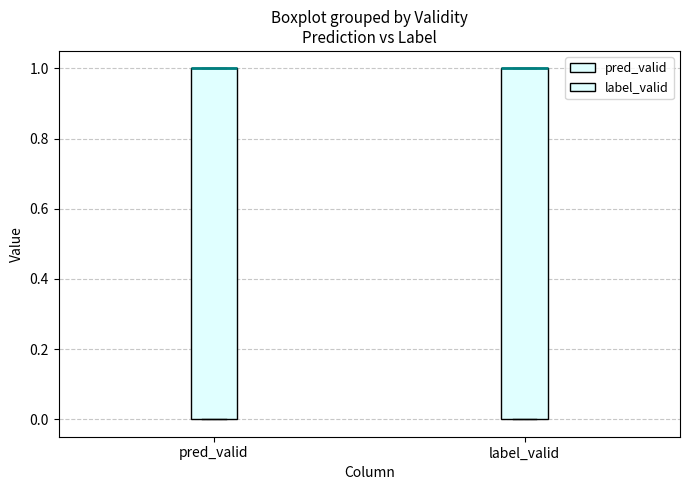

Reading left to right, transcribe this box plot: for each box, give where its median line is, the range the box spans, and where its two whiskers end, as read against the y-axis. The values are not printed on the chart, so give them approximately, as read against the axis.

pred_valid: median 1 (drawn on the box's upper edge), box 0 to 1, whiskers 0 to 1
label_valid: median 1 (drawn on the box's upper edge), box 0 to 1, whiskers 0 to 1